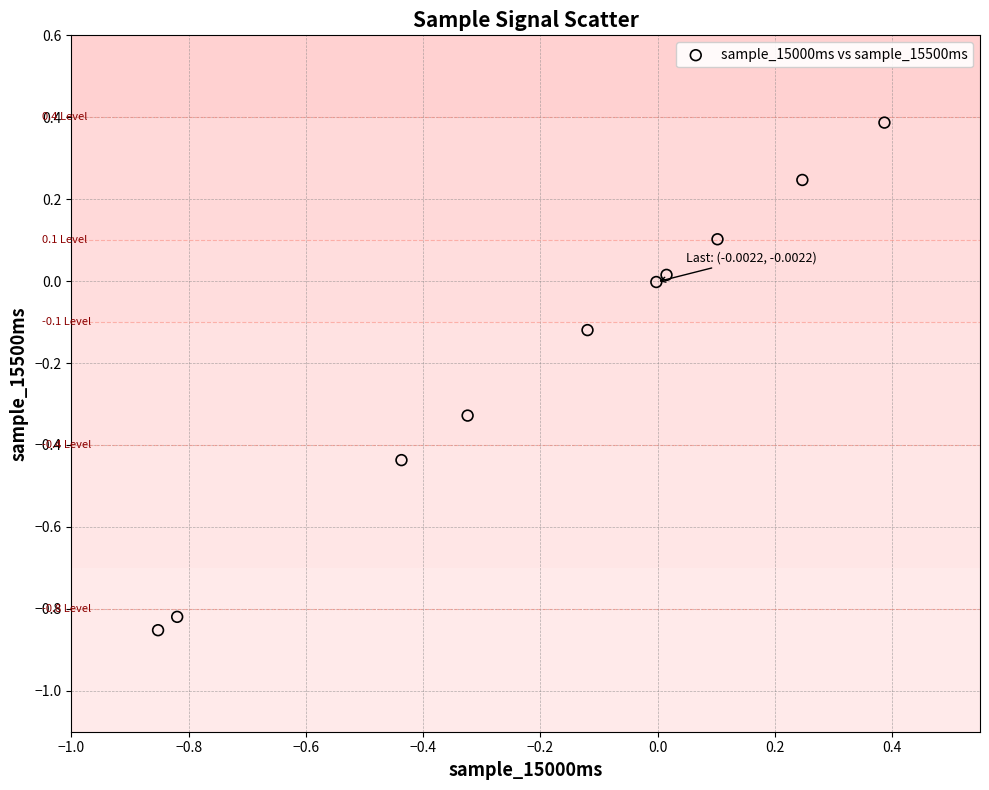

What is the range of Y values (max minus min)?

1.2